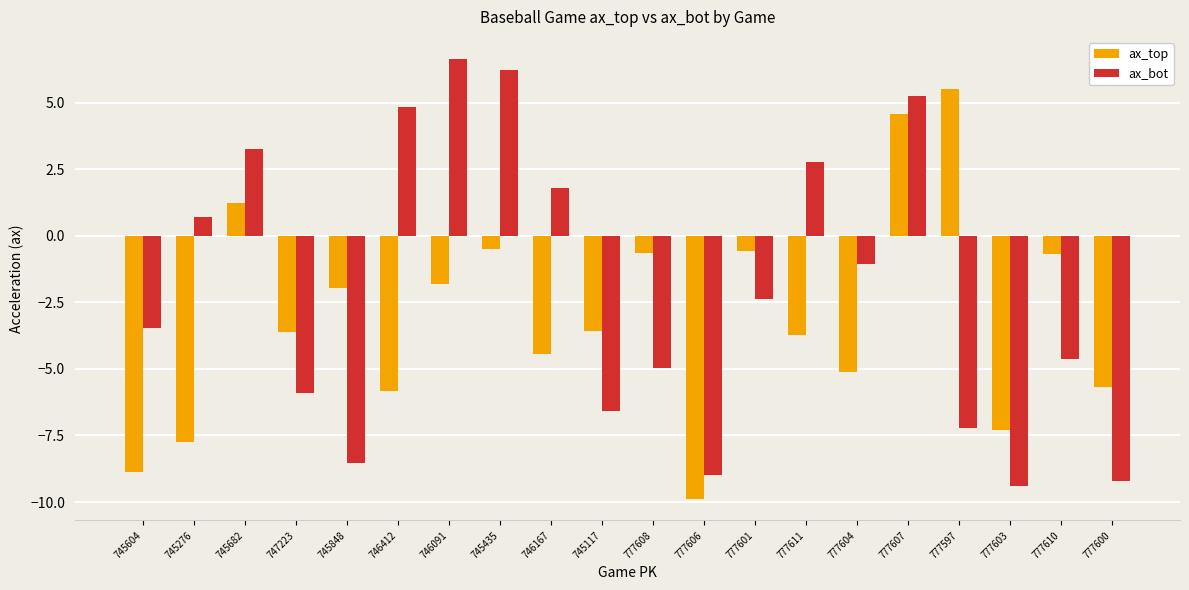

What is the label of the 10th bar from the left?

745117